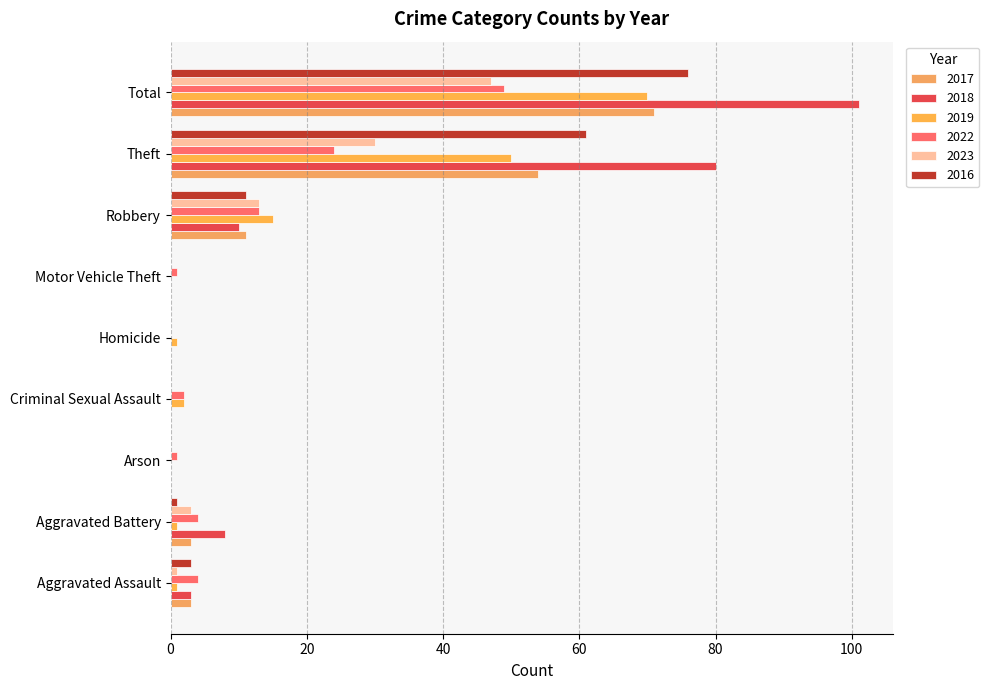

Count the number of data series in this chart.

6